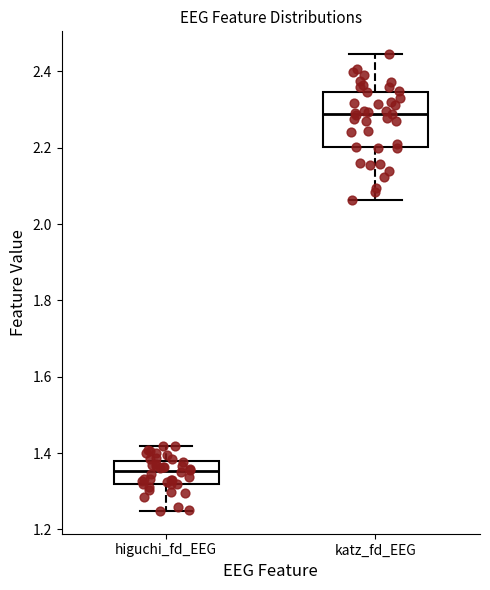

Which box is the tallest, from its lower edge to its upper edge?

katz_fd_EEG